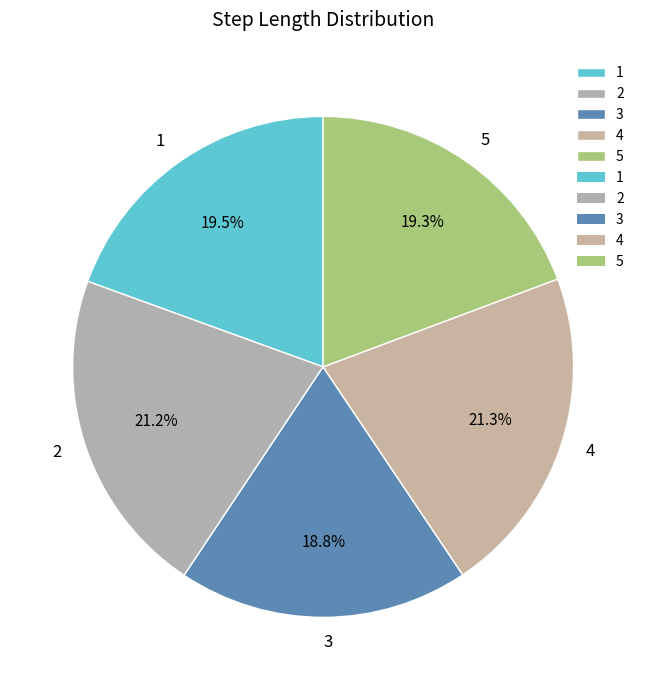

Which category has the smallest portion of the pie?

3